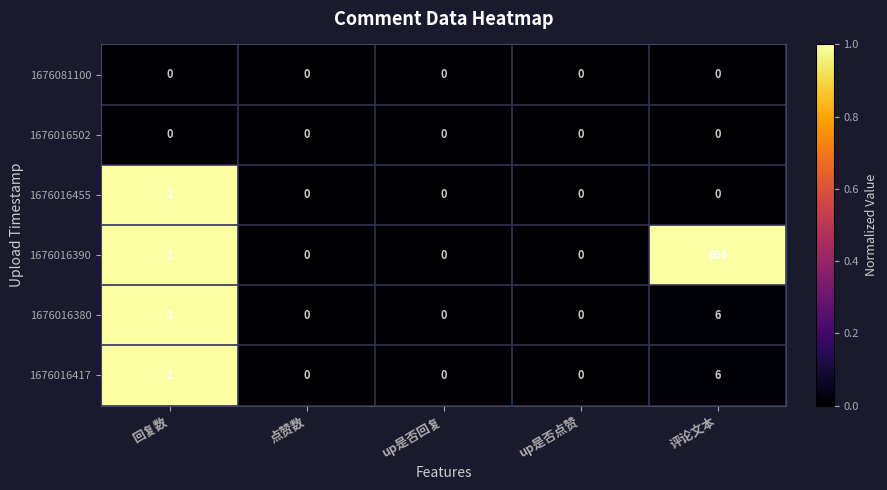

What is the sum of all 1676016380 values?

7